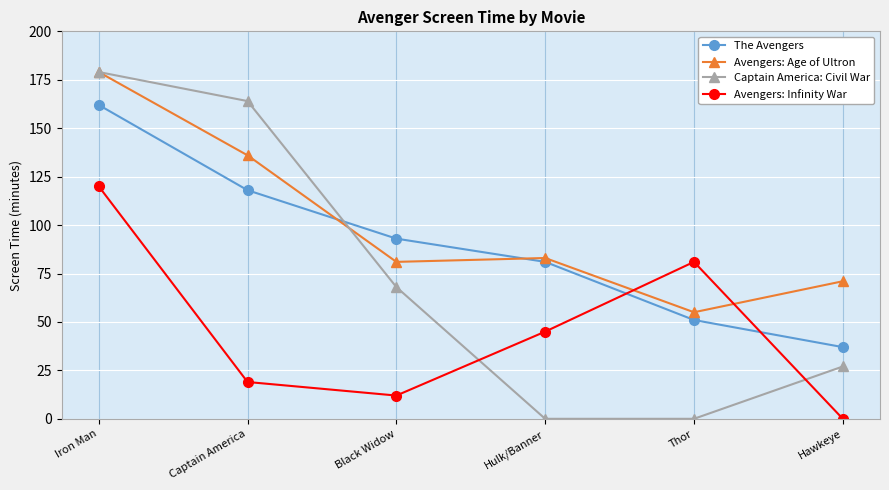

What is the greatest value displayed?

179